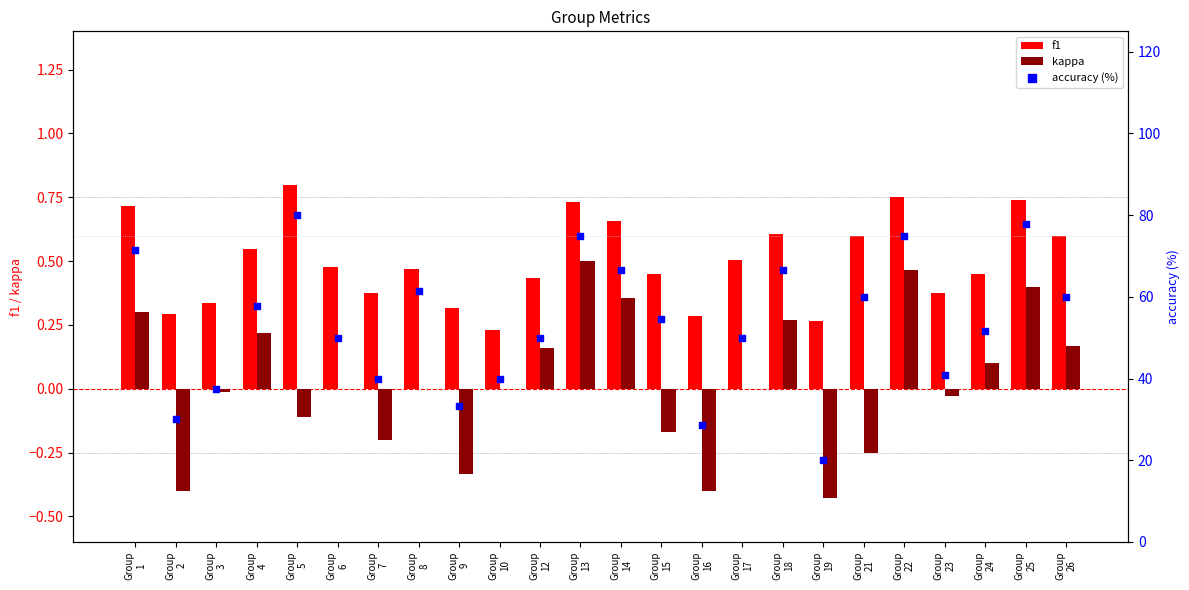

At how many categories does at least one series exceed 17?

24